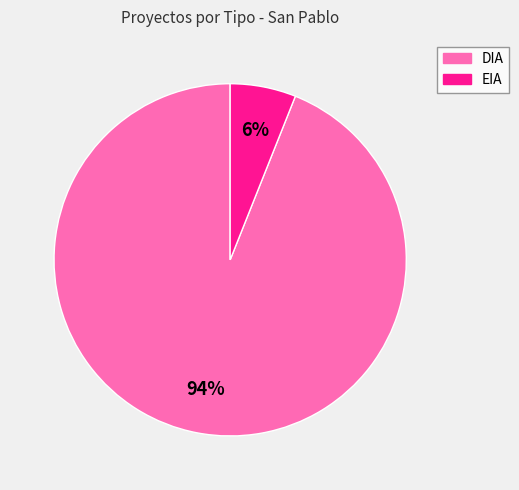

Rank the categories by value from highest to lowest.

DIA, EIA